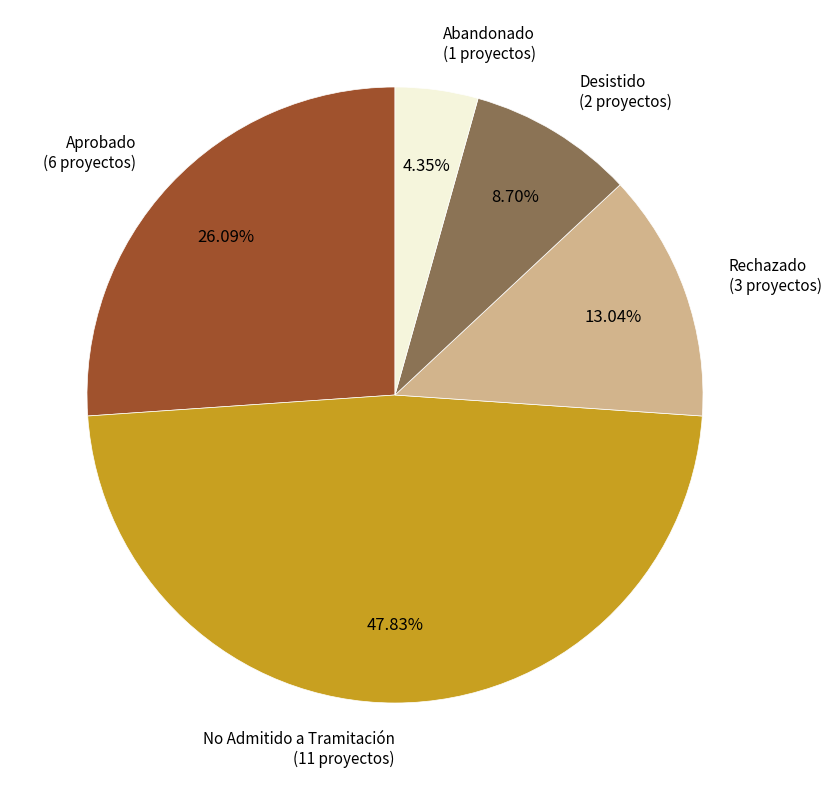

Is there any slice that represents more than half of the pie?

No